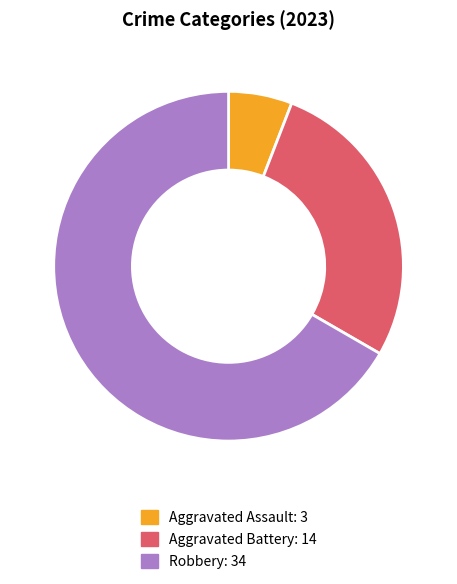

Does any single category account for the majority?

Yes